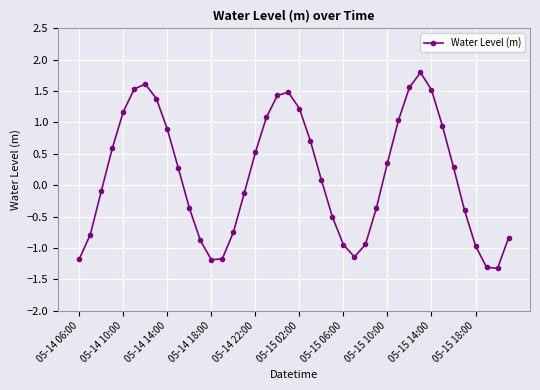

How many positive values are there?

21